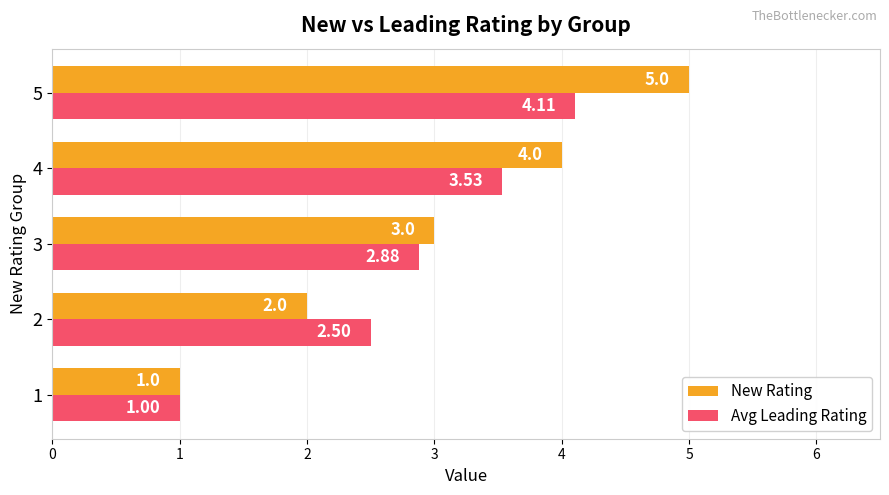

At which category is the sum across all series the highest?

5